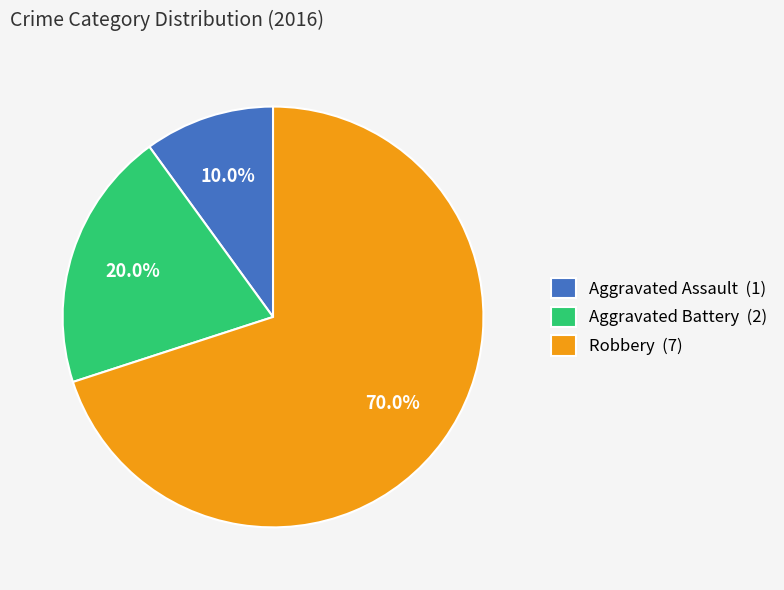

To the nearest percent, what is the difference between the largest and smallest slice percentages?

60%